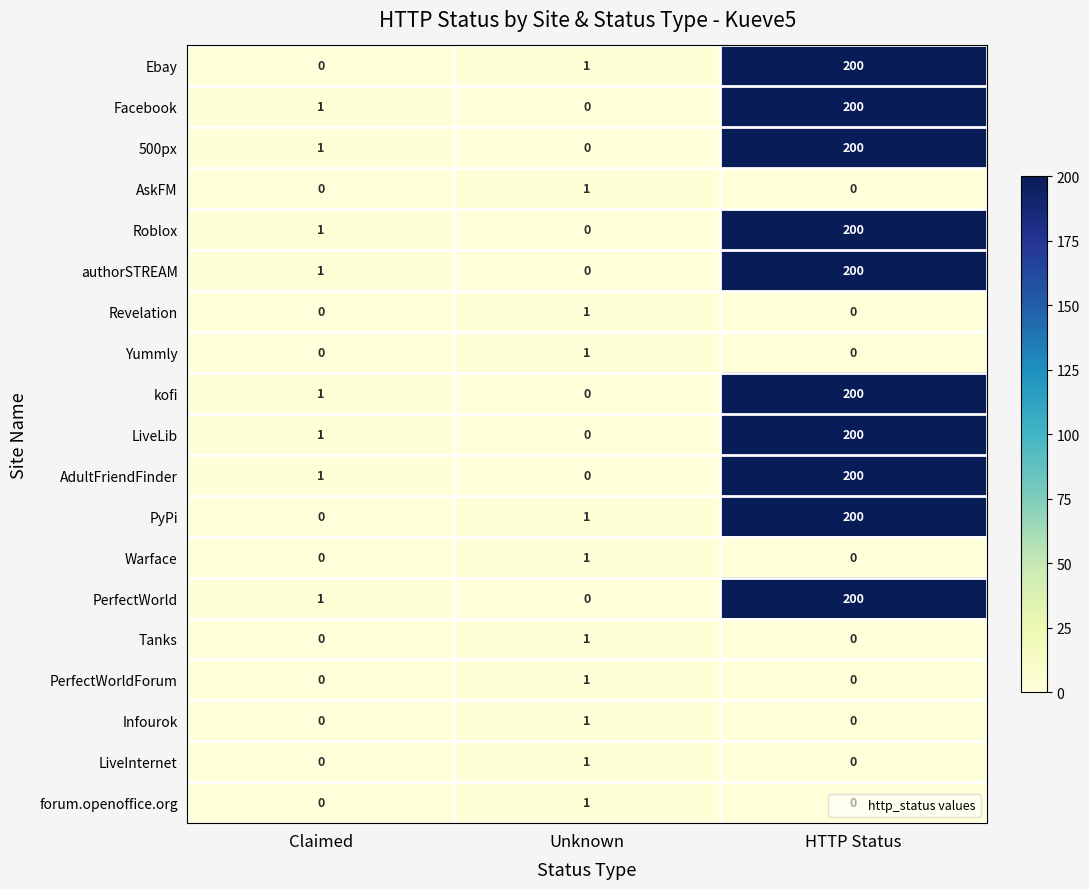

At which category does the chart reach its peak across all series?

HTTP Status